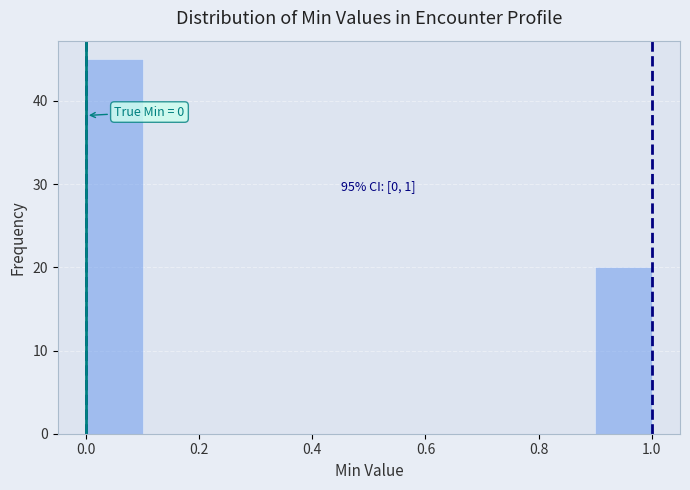

Over which range of the x-axis is the bar tallest?

0.0 to 0.1